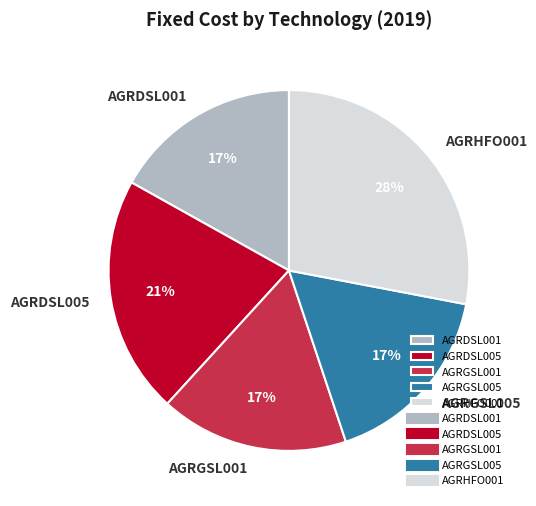

To the nearest percent, what is the difference between the AGRHFO001 and AGRDSL005 slice percentages?

7%